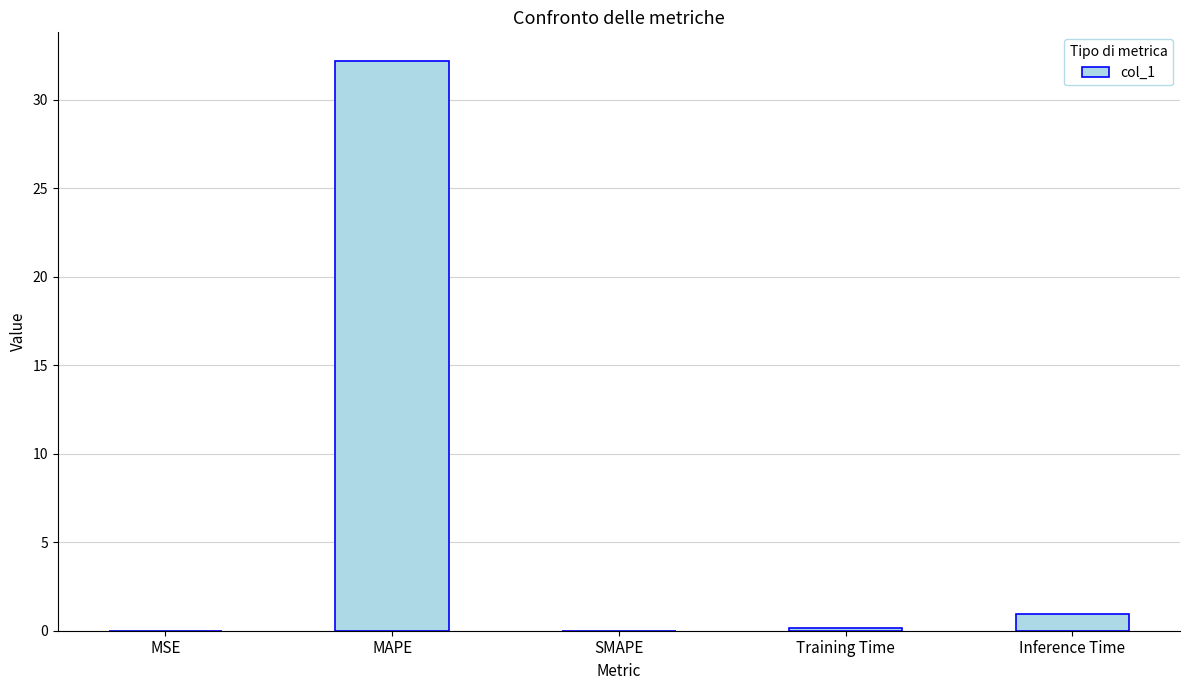

What is the sum of all values?

33.3